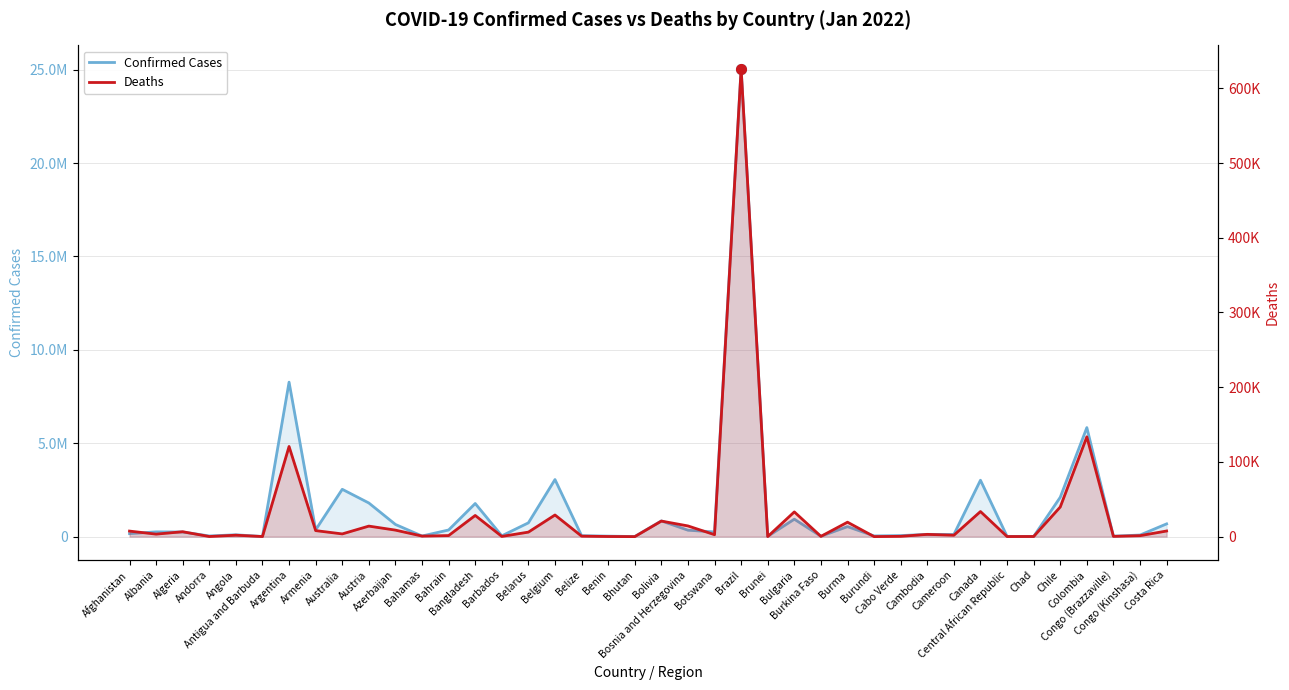

What is the label of the 6th point from the left?

Antigua and Barbuda